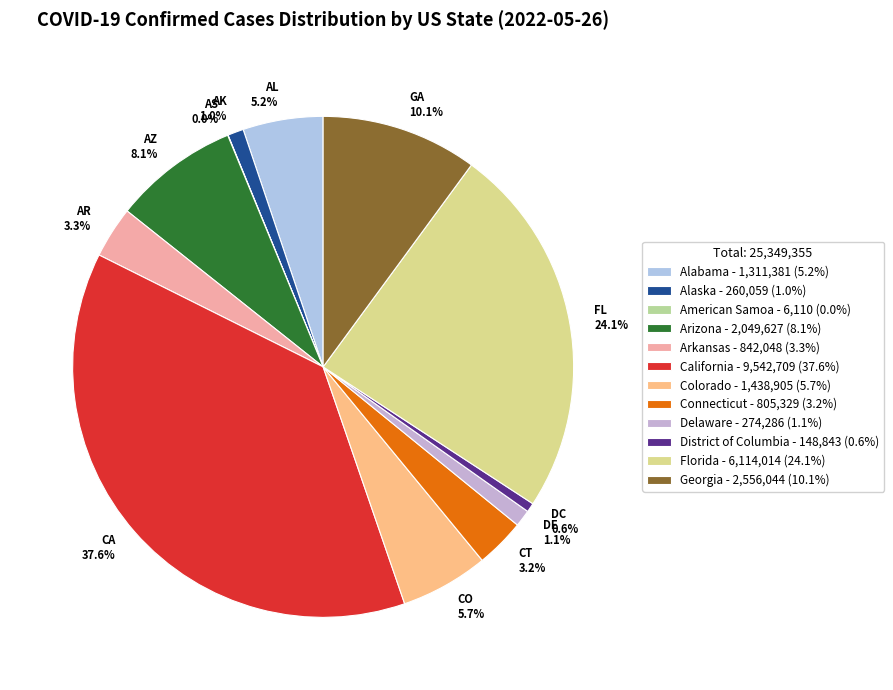

What is the total percentage of CO 5.7% and AK 1.0%?

6.7%